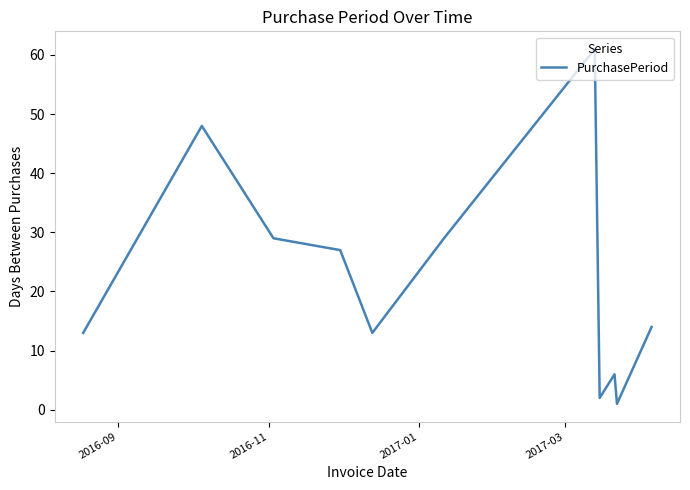

What is the greatest value displayed?

61